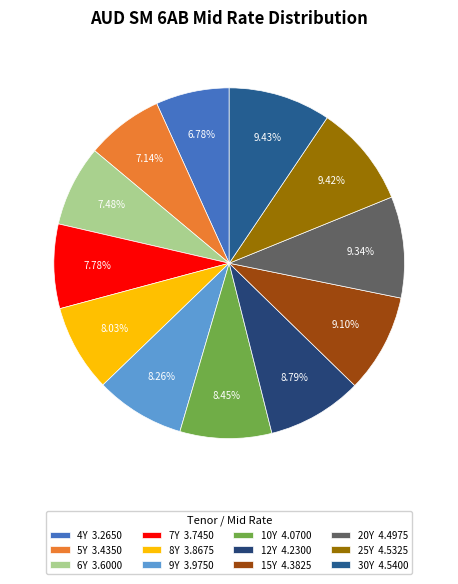

How many segments does this pie chart have?

12